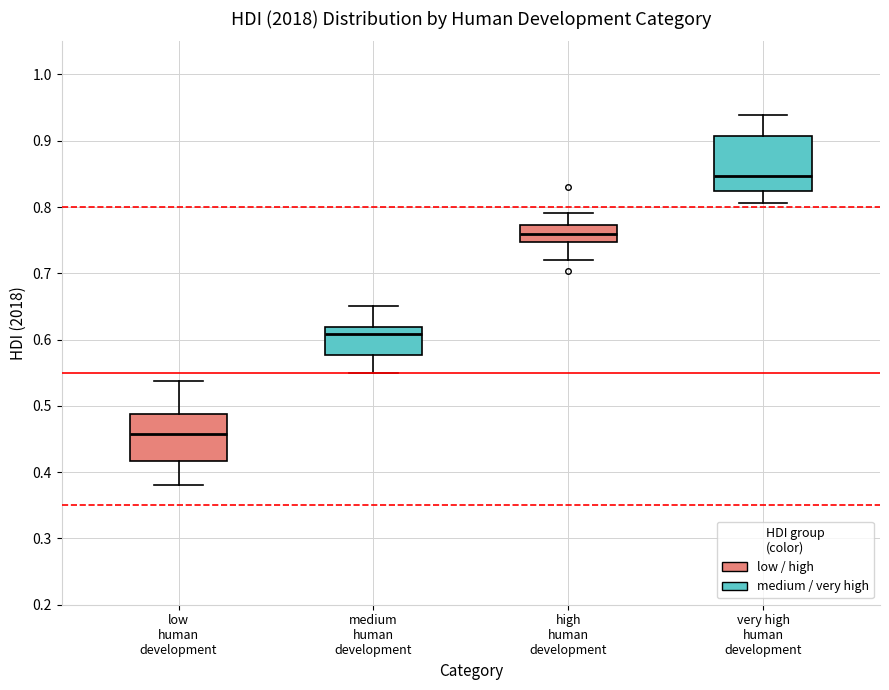

Reading left to right, read every box against the y-axis: the position of its median line, the range the box covers, and the ends of its whiskers. The values are not printed on the chart, so give them approximately, as read against the axis.

low human development: median 0.46, box 0.42 to 0.49, whiskers 0.38 to 0.54
medium human development: median 0.61, box 0.58 to 0.62, whiskers 0.55 to 0.65
high human development: median 0.76, box 0.75 to 0.77, whiskers 0.72 to 0.79
very high human development: median 0.85, box 0.82 to 0.91, whiskers 0.81 to 0.94